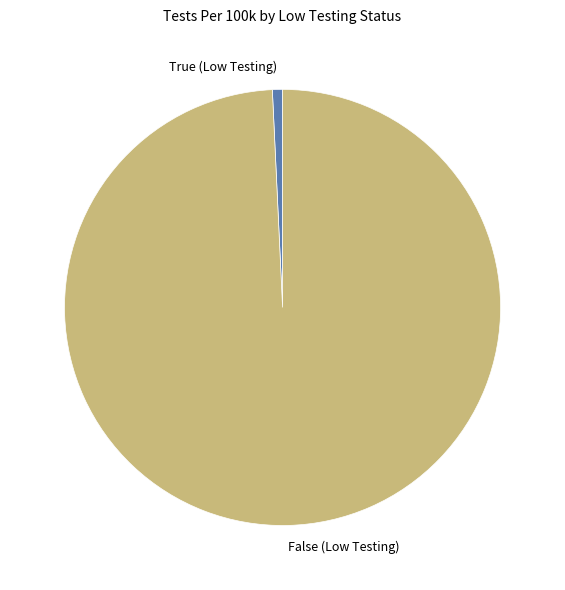

Count the number of slices in the pie.

2